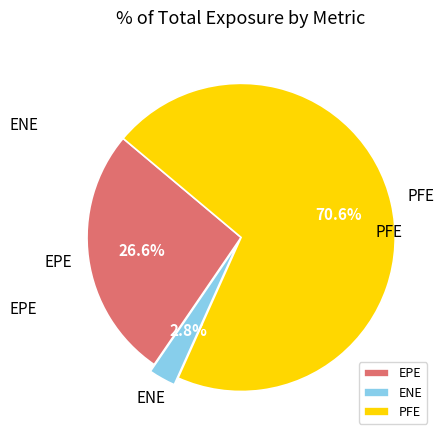

Which category has the biggest portion of the pie?

PFE